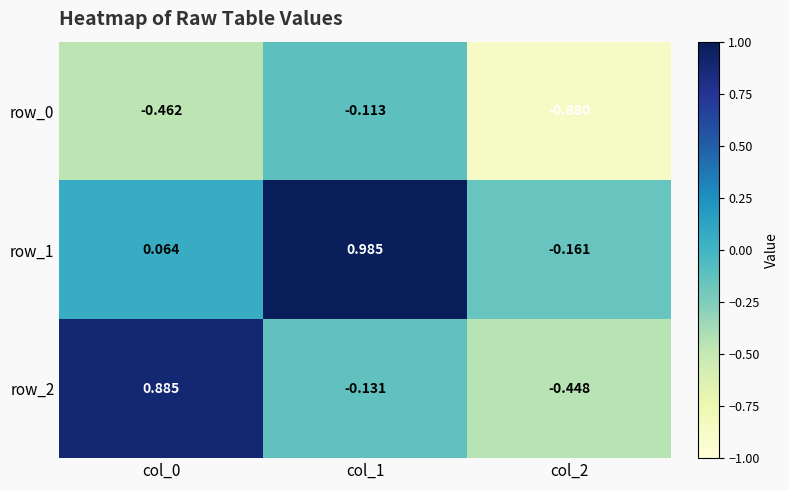

What is the difference between the maximum and minimum values in the row_1 series?

1.1